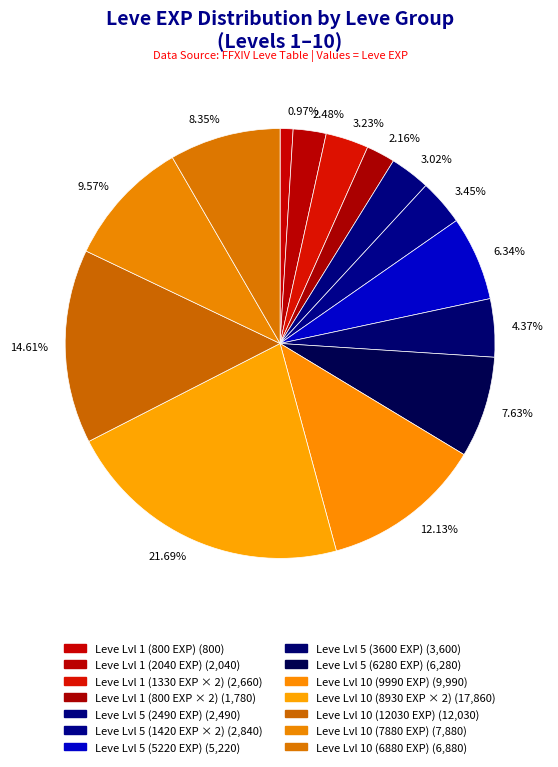

Does any single category account for the majority?

No